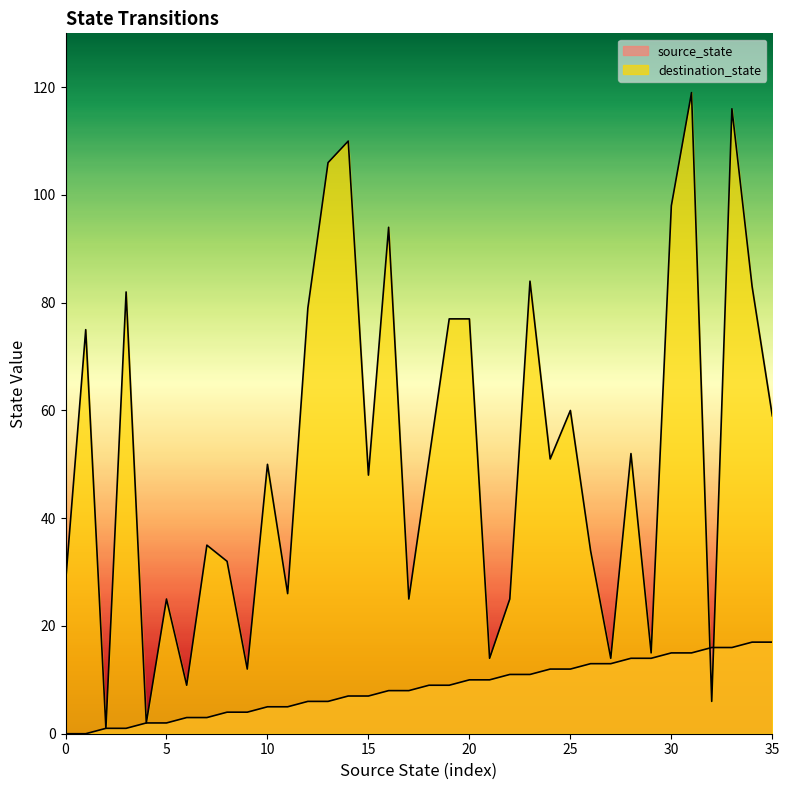

What value does the source_state series have at 16, to the nearest 5?

10